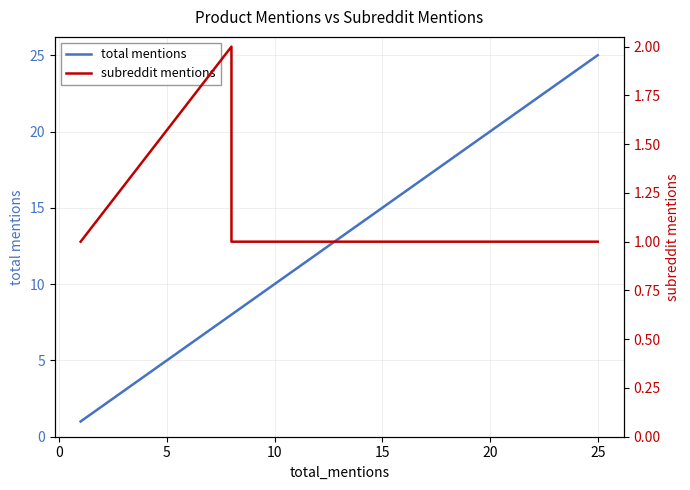

Is this an area chart (filled region under the line)?

No